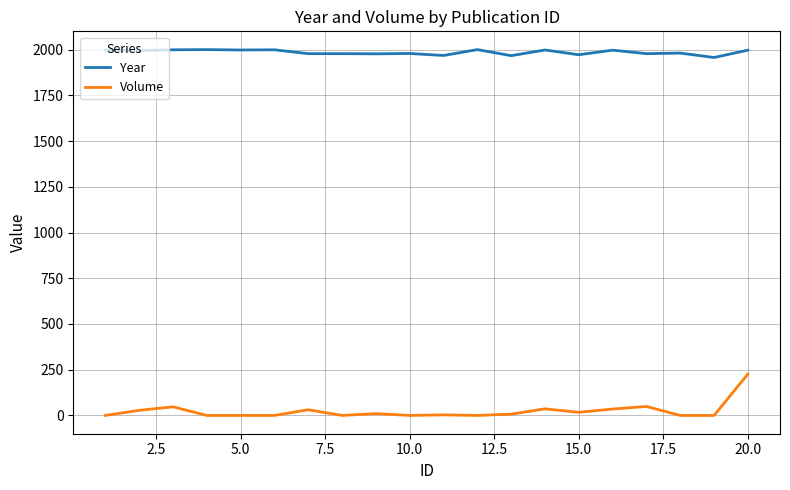

Rank the series by their average value, from highest to lowest.

Year, Volume